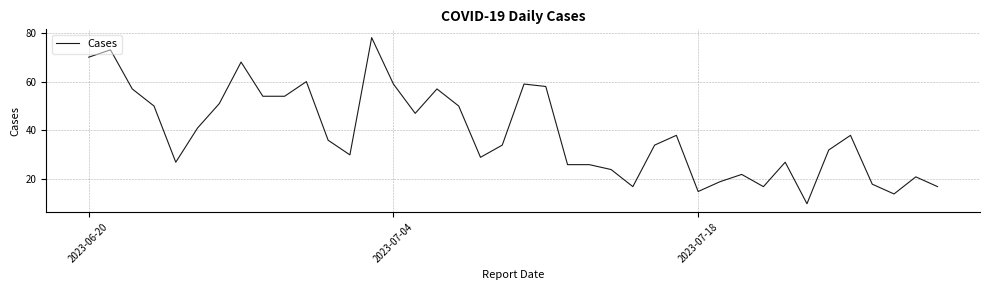

What is the minimum value shown in the chart?

10